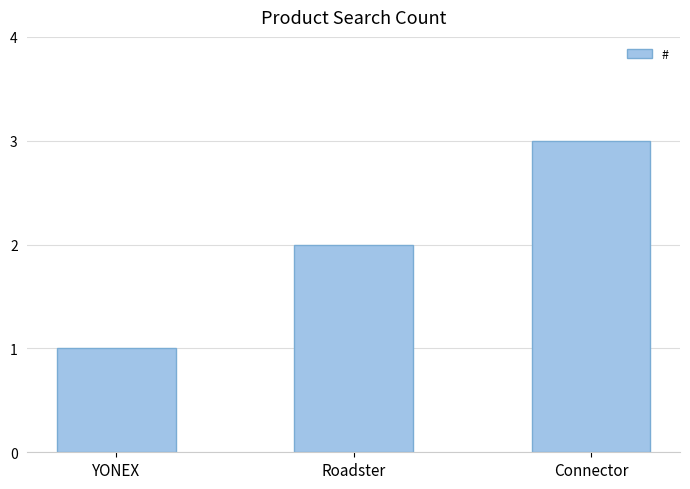

What is the label of the 3rd bar from the right?

YONEX